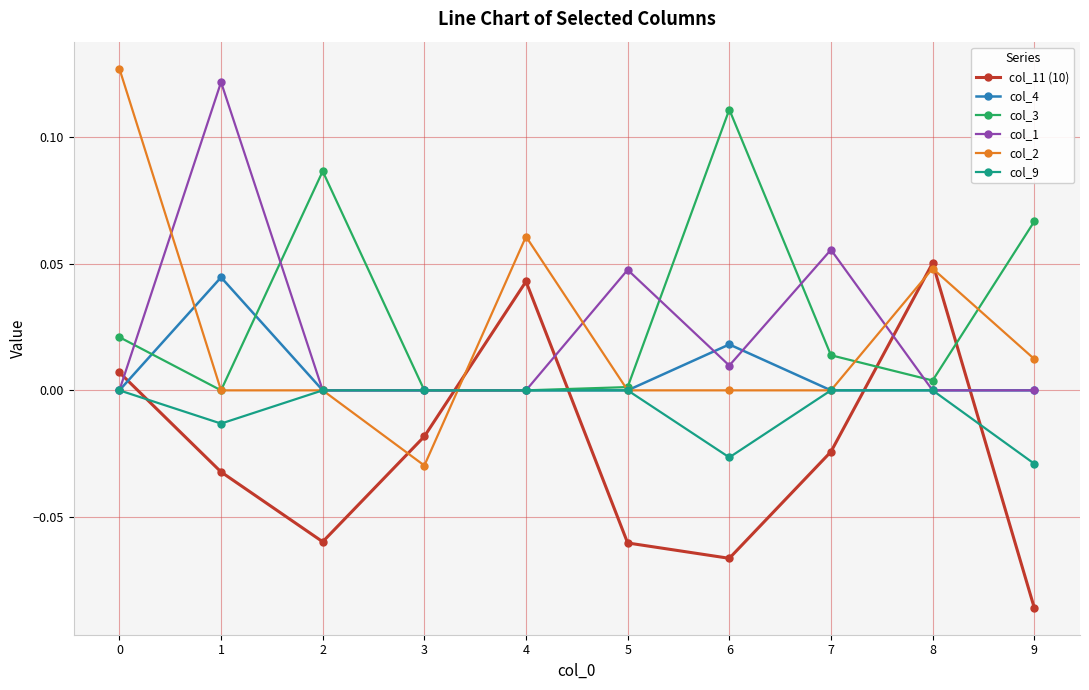

How many interior local valleys does the col_11 (10) series have?

2